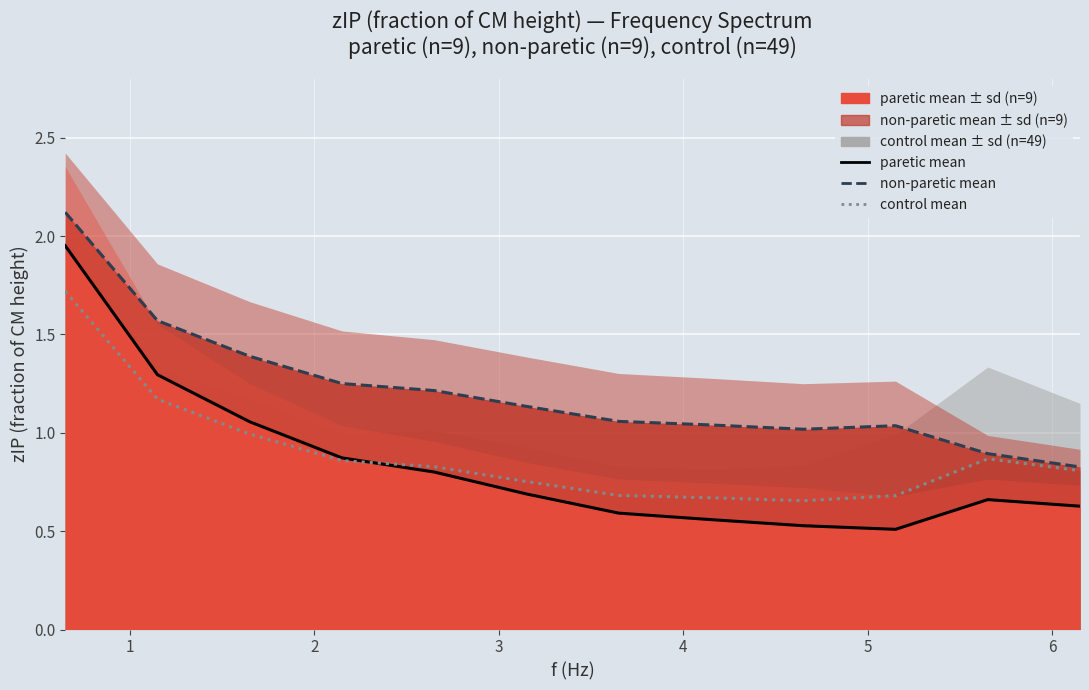

How many interior local peaks does the control mean line series have?

1